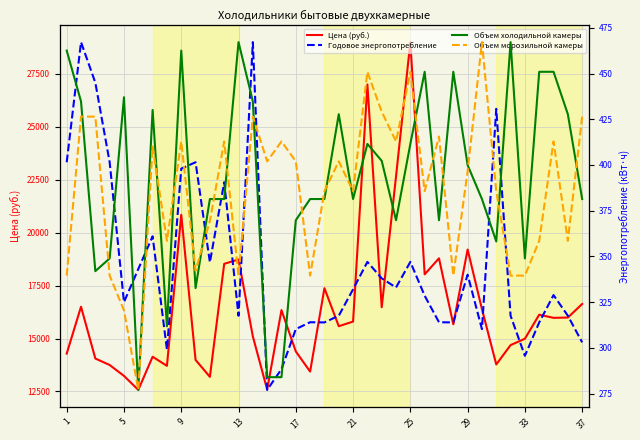

True or false: Цена (руб.) and Объем холодильной камеры cross at least once.

False